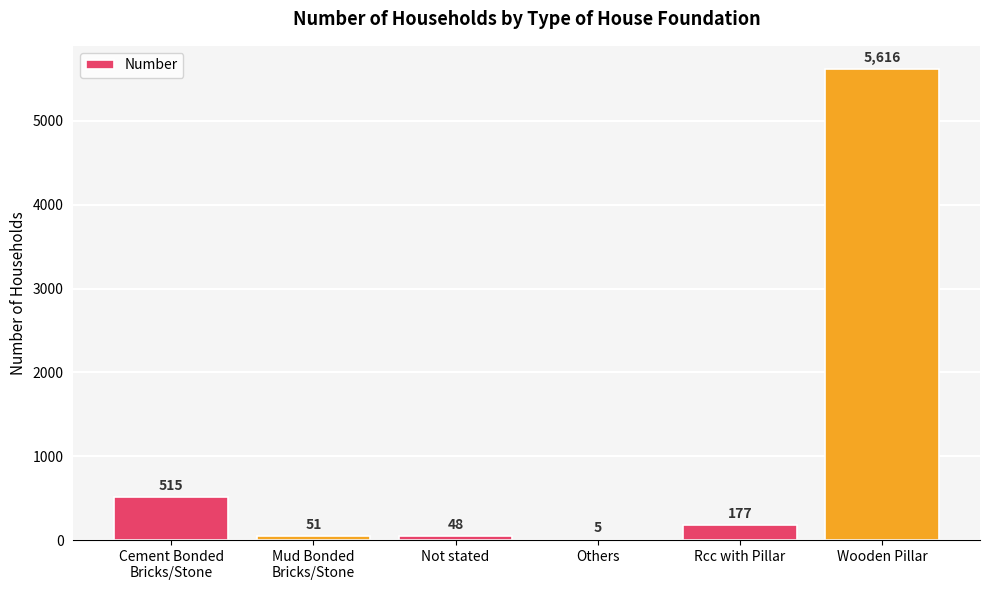

Are the bars horizontal?

No